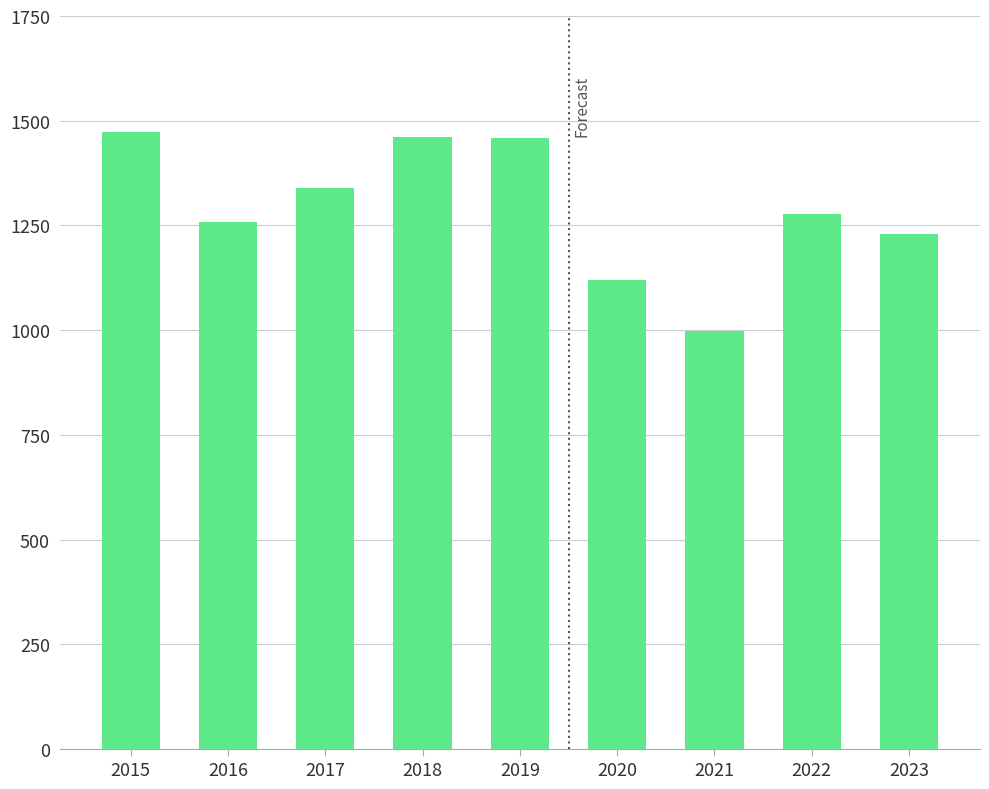

What is the value of the 9th bar from the left?

1229